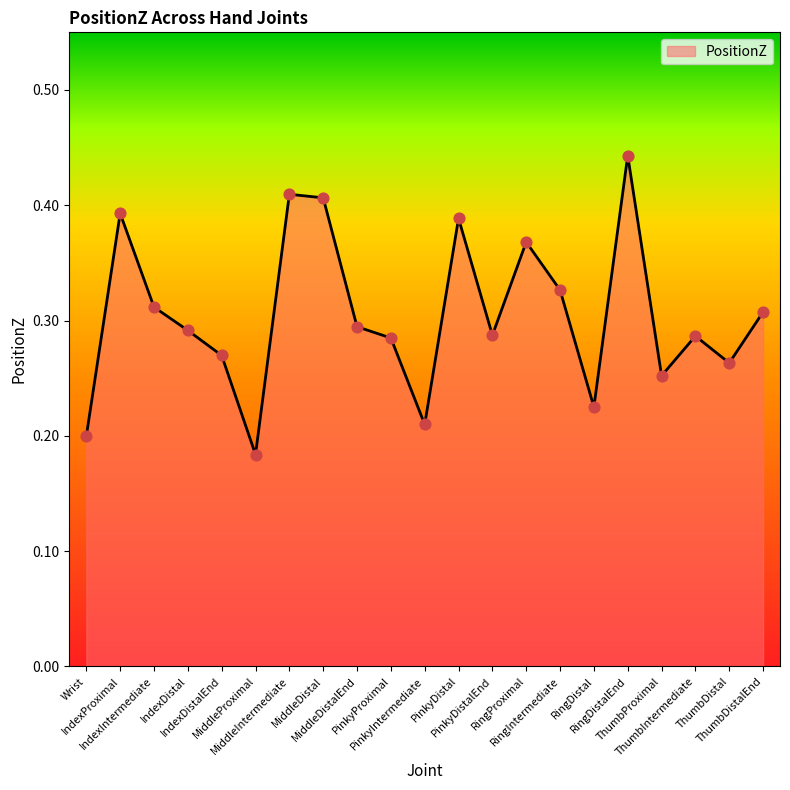

Between PinkyDistalEnd and MiddleDistalEnd, which is larger?

MiddleDistalEnd